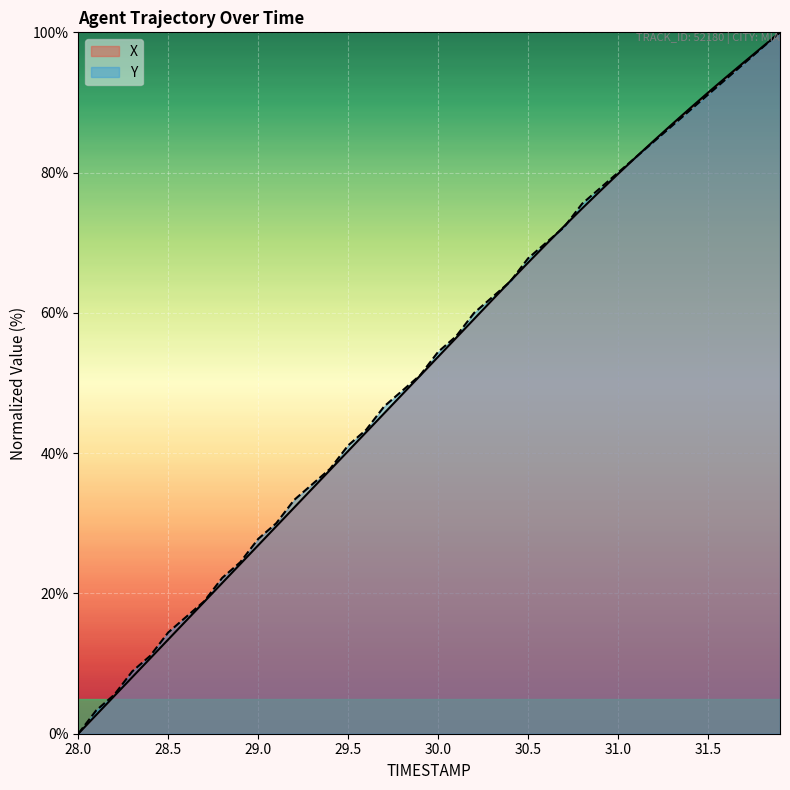

At how many categories does at least one series exceed 22?

32